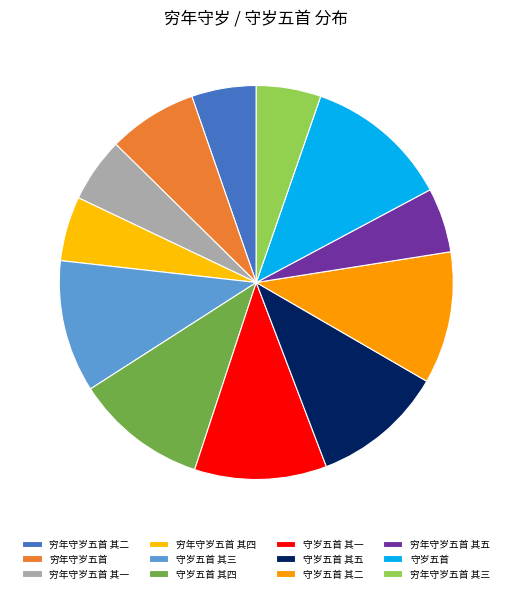

To the nearest percent, what percentage of the pie is 守岁五首 其四?

11%